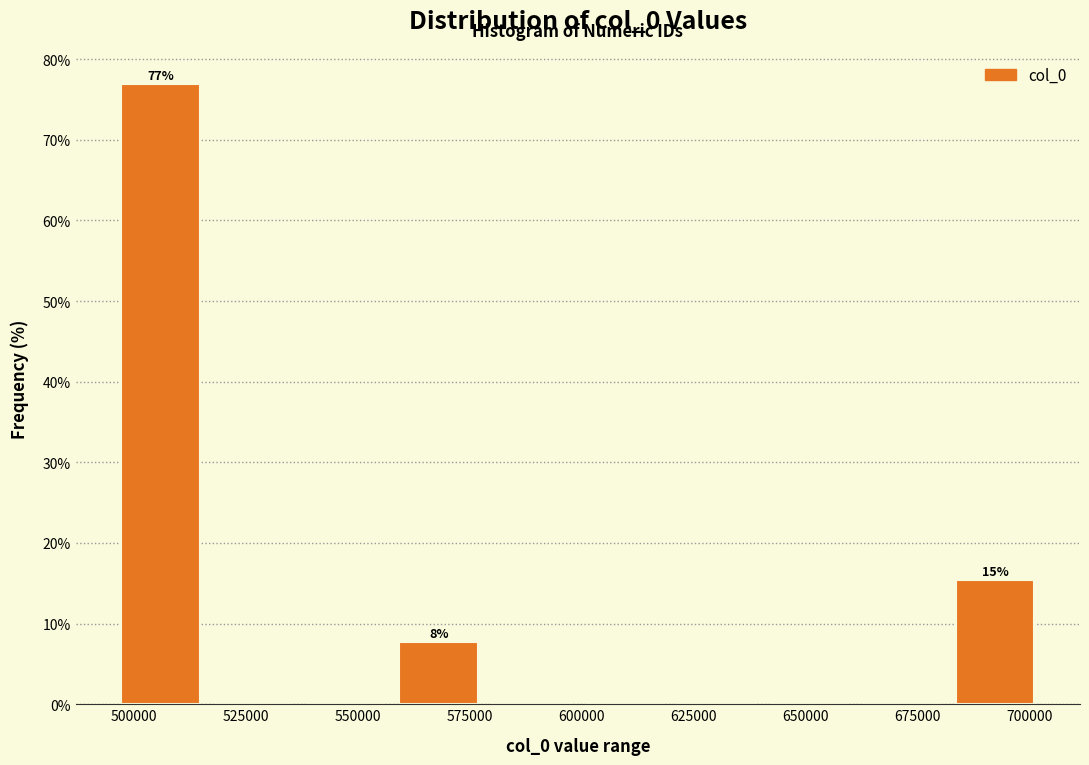

Over which range of the x-axis is the bar tallest?

495000 to 515000